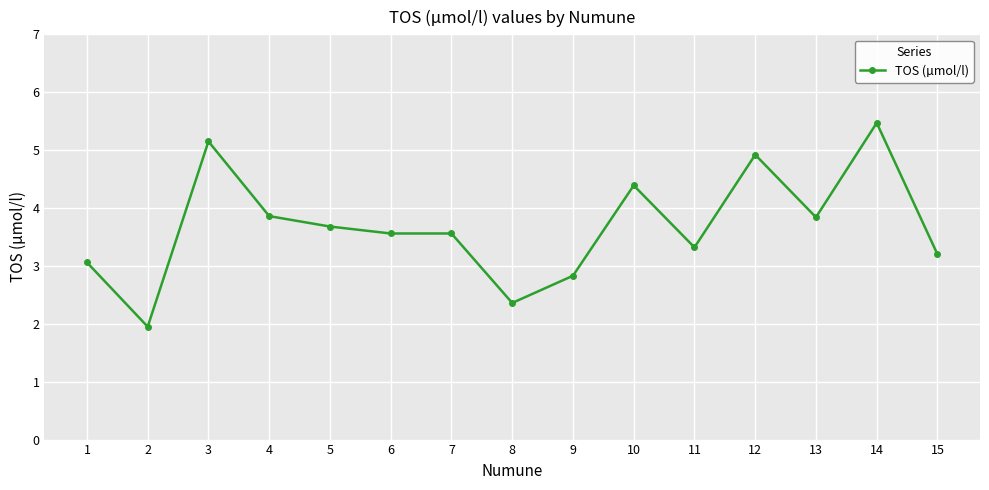

Which label corresponds to the largest value in the chart?

14